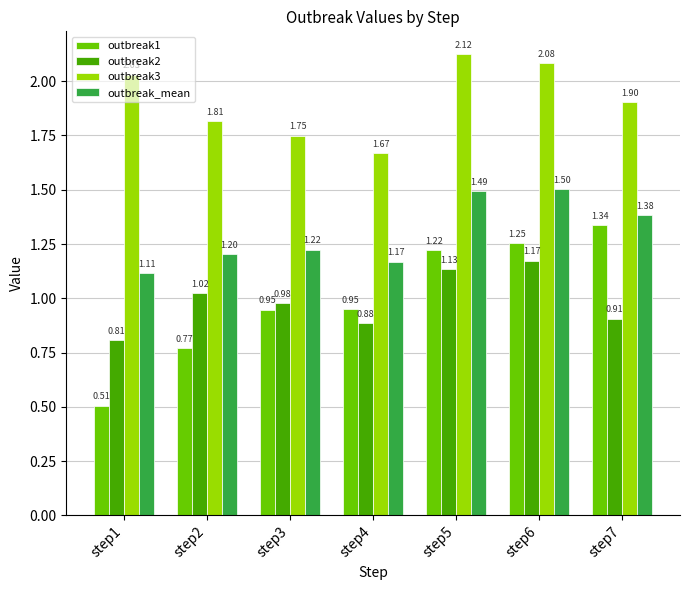

What is the value of the outbreak_mean bar at the 4th from the left?

1.2